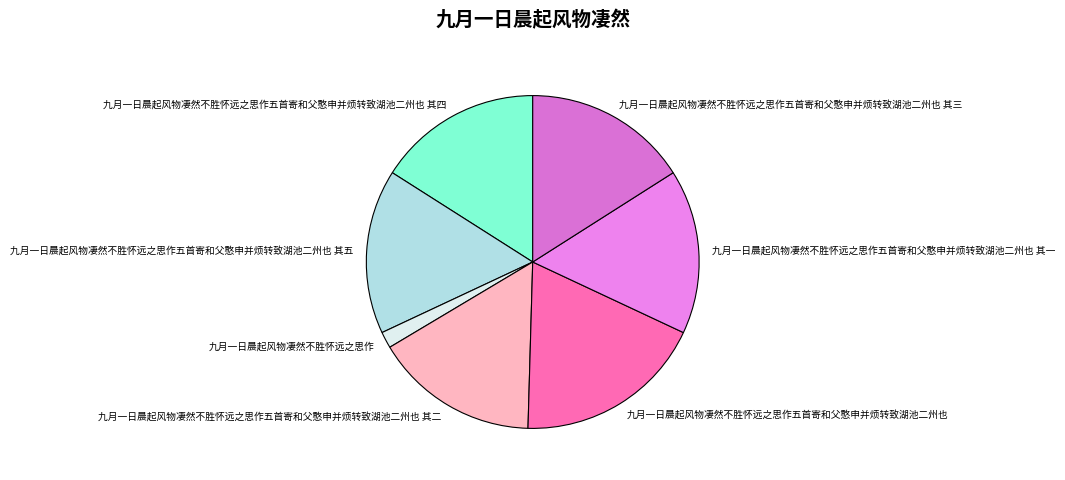

Between 九月一日晨起风物凄然不胜怀远之思作五首寄和父憨申并烦转致湖池二州也 其五 and 九月一日晨起风物凄然不胜怀远之思作, which is larger?

九月一日晨起风物凄然不胜怀远之思作五首寄和父憨申并烦转致湖池二州也 其五